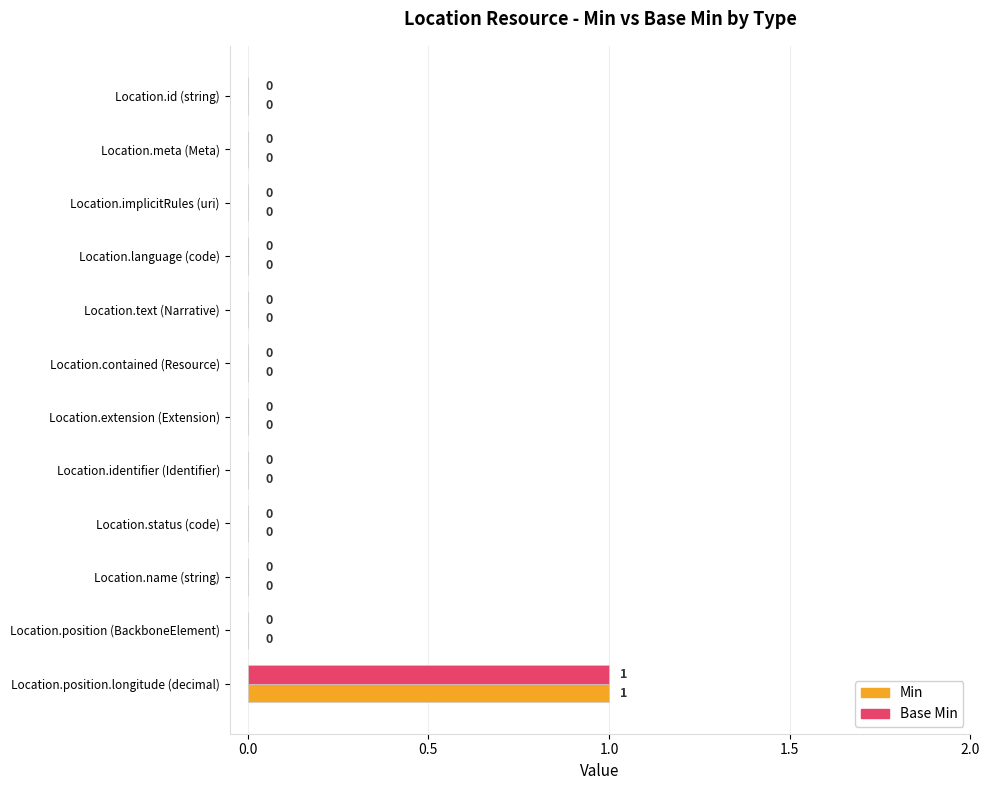

The Base Min series shows 0 at Location.meta (Meta). True or false?

True